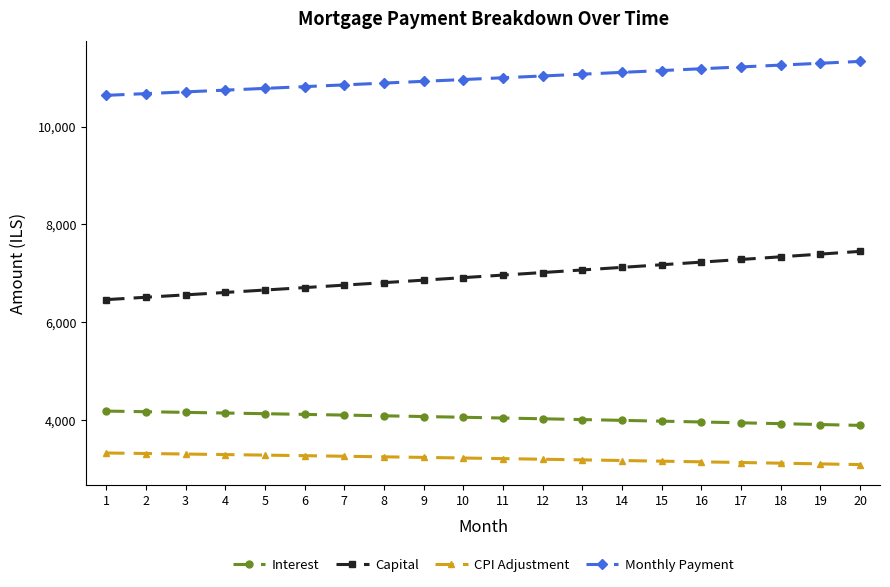

At how many categories does at least one series exceed 7599?

20